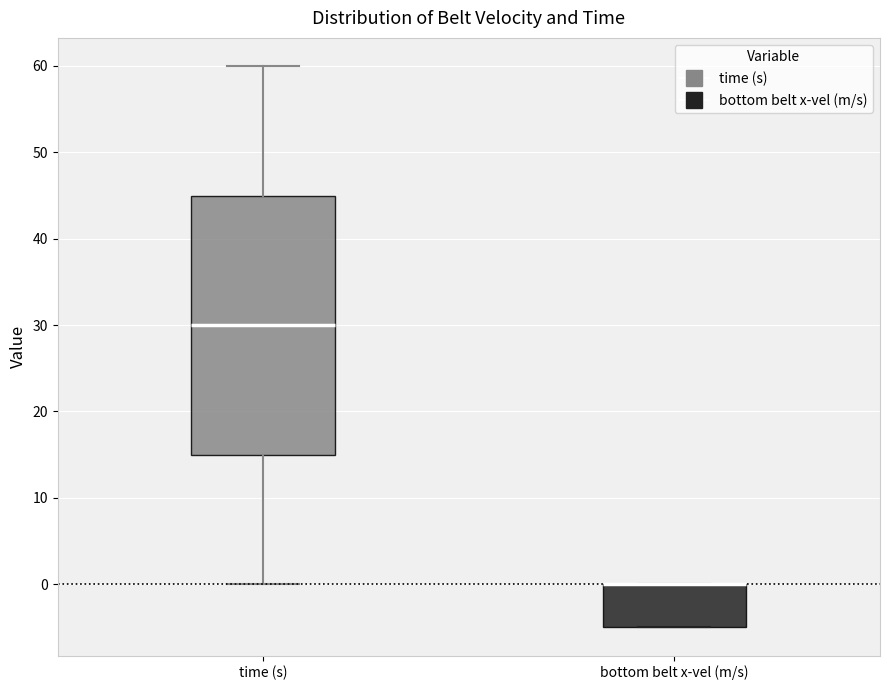

Which box is the tallest, from its lower edge to its upper edge?

time (s)